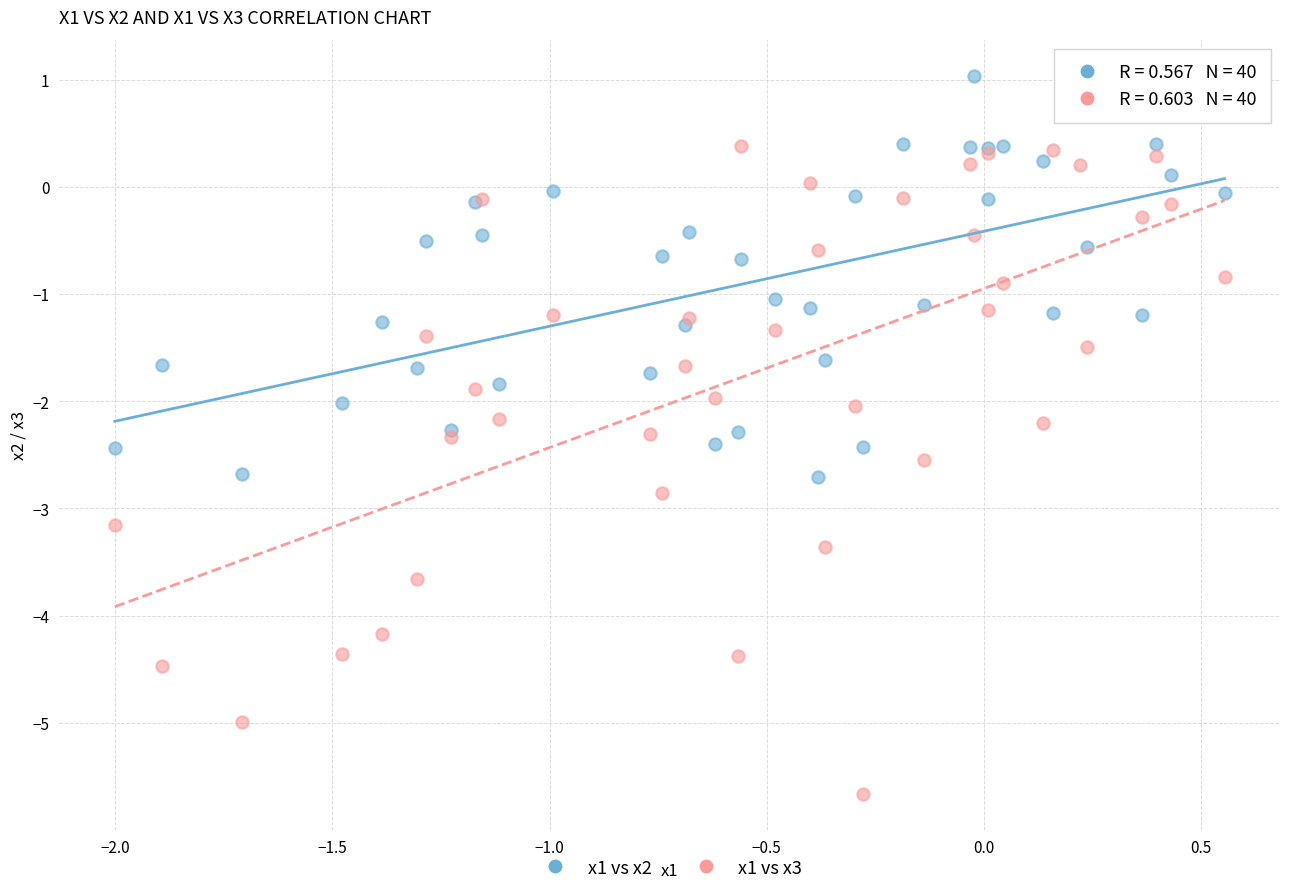

Which series has the largest Y range (max minus min)?

x1 vs x3